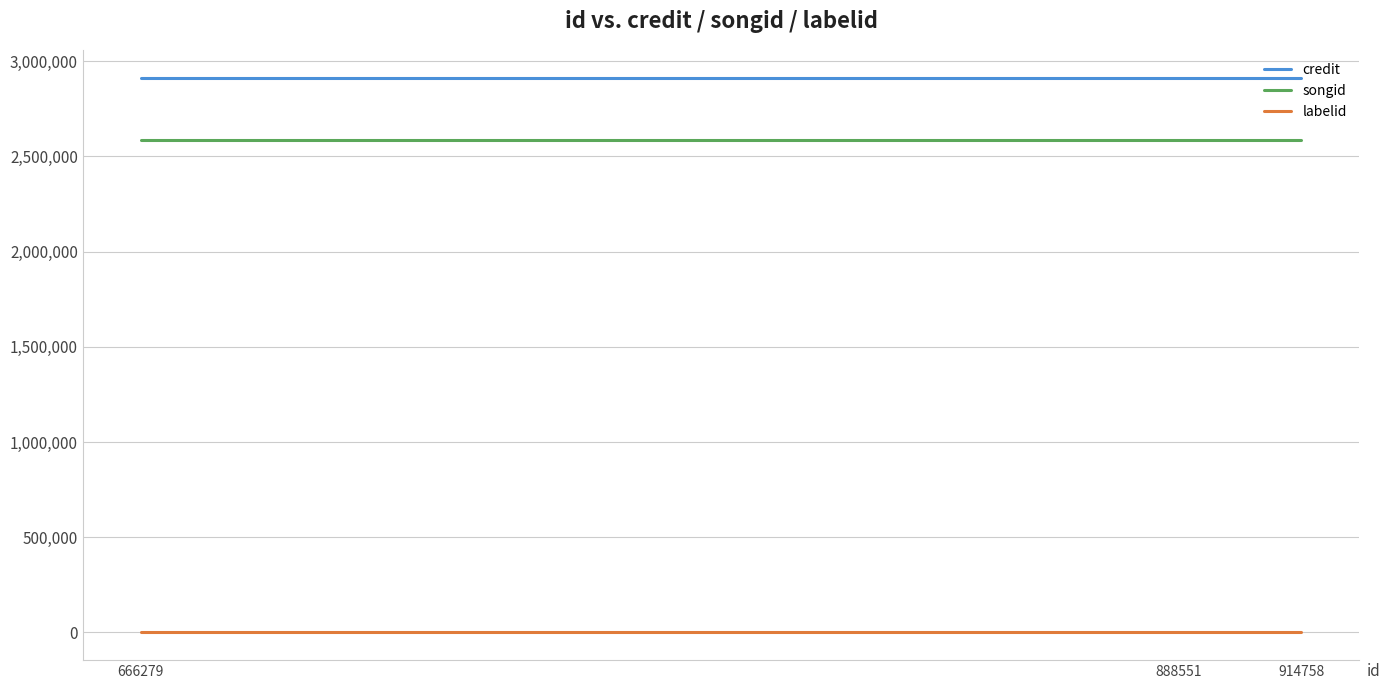

What is the average value of the labelid series?

-1